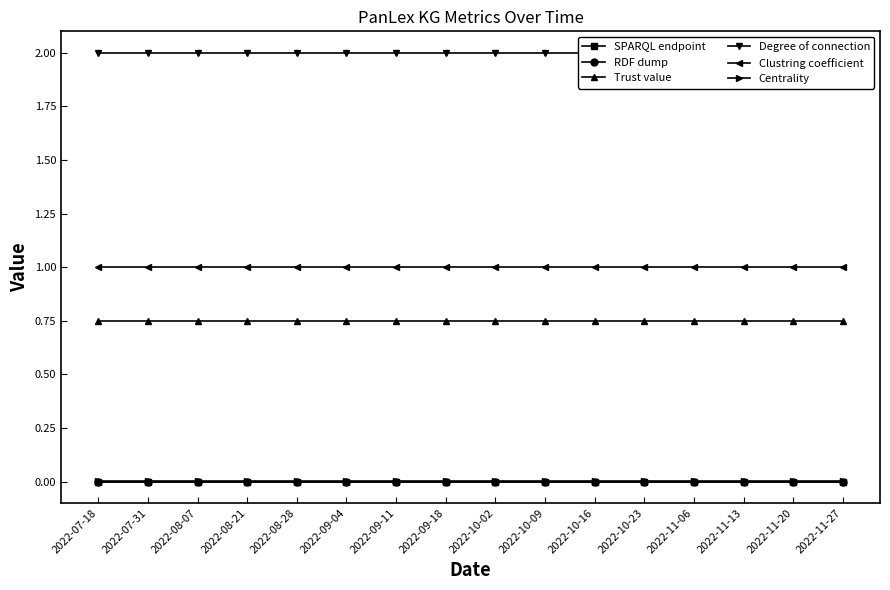

How many categories are shown in the chart?

16